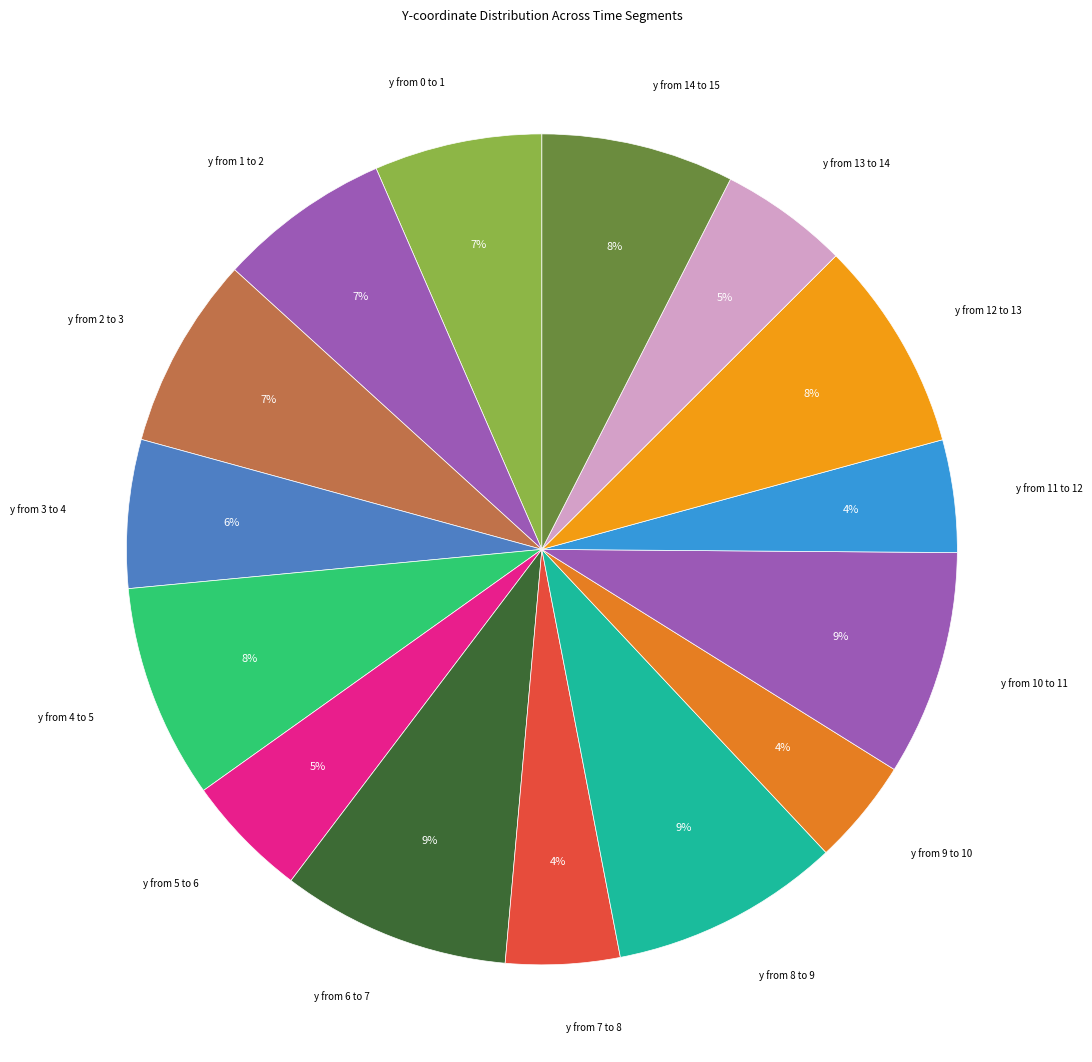

To the nearest percent, what portion does y from 12 to 13 represent?

8%